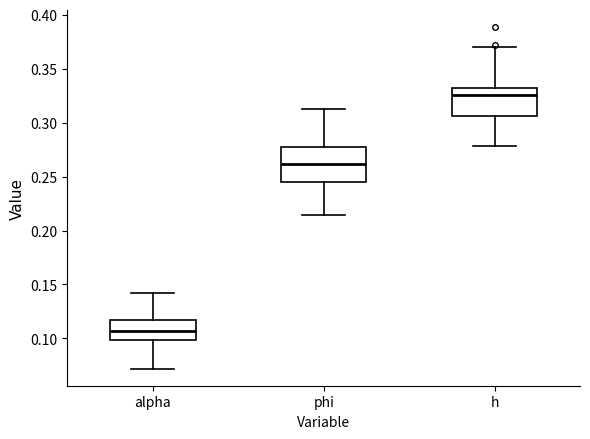

Where does the upper whisker of the box for h end on the y-axis? The values are not printed on the chart, so give them approximately, as read against the axis.

0.370